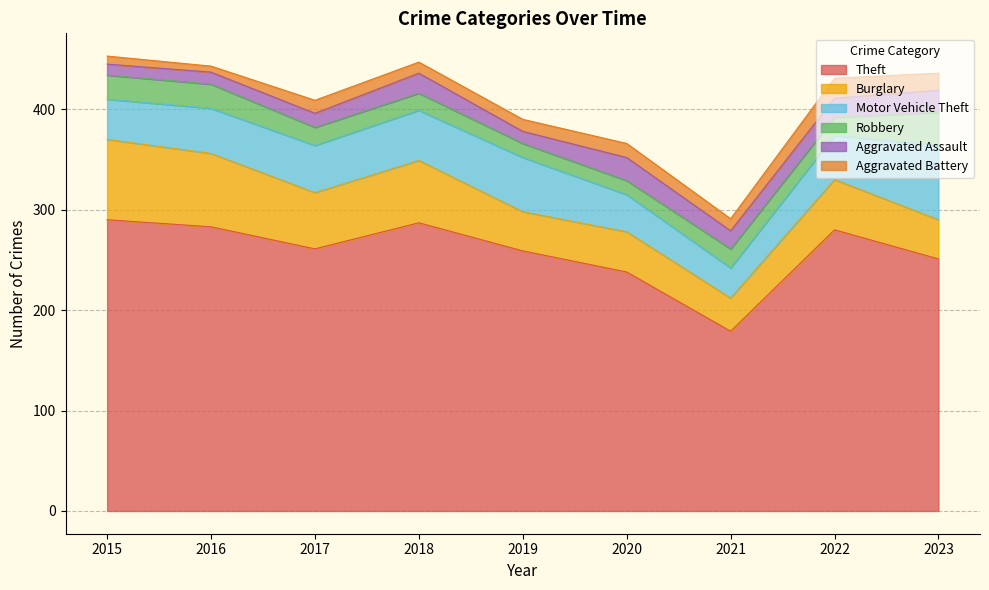

Does the chart have visible grid lines?

Yes